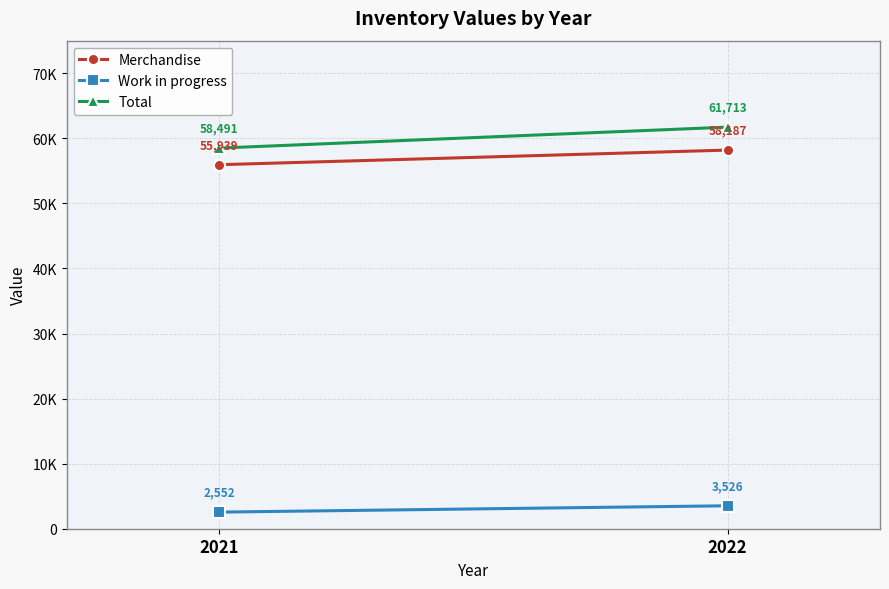

Is it true that Merchandise equals 26521 at 2022?

False